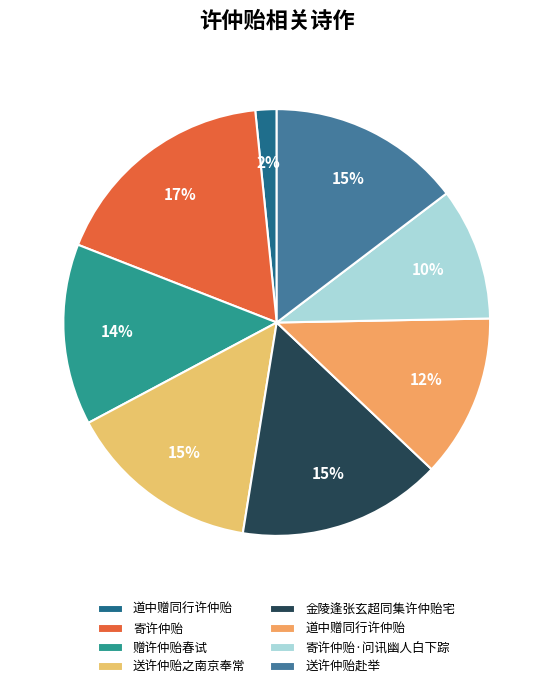

How many slices are in this pie chart?

8